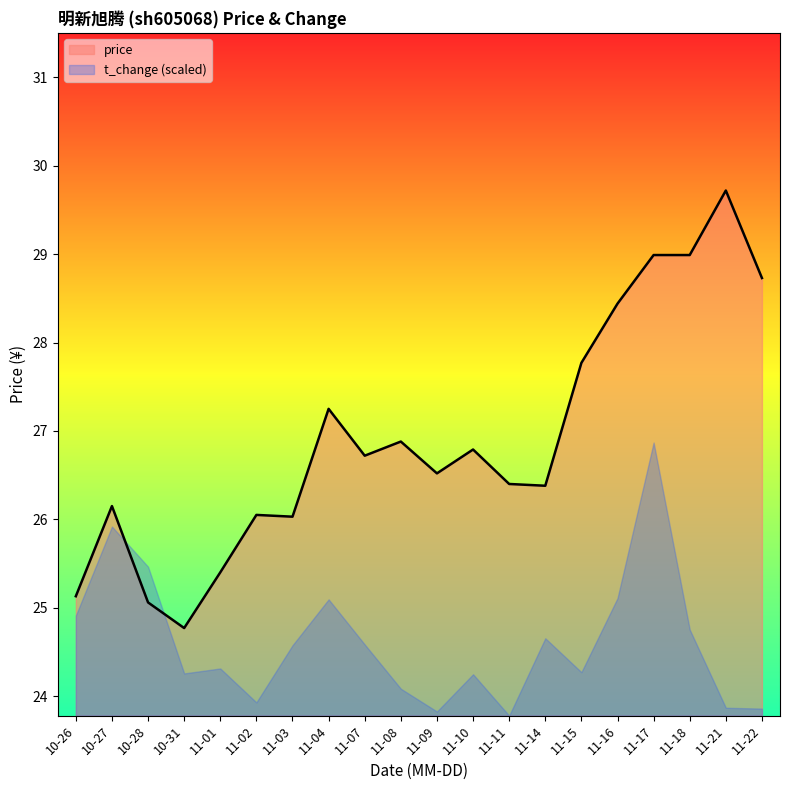

What is the ratio of the value at 11-03 to the value at 11-22?

0.9